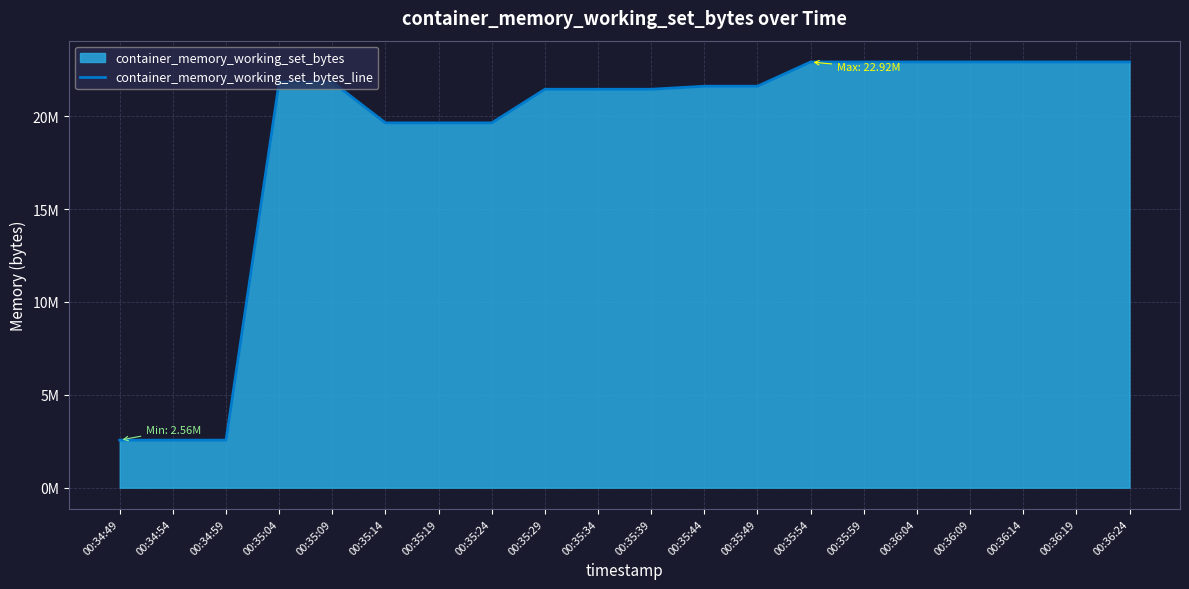

Which category has the lowest value across all series?

00:34:49